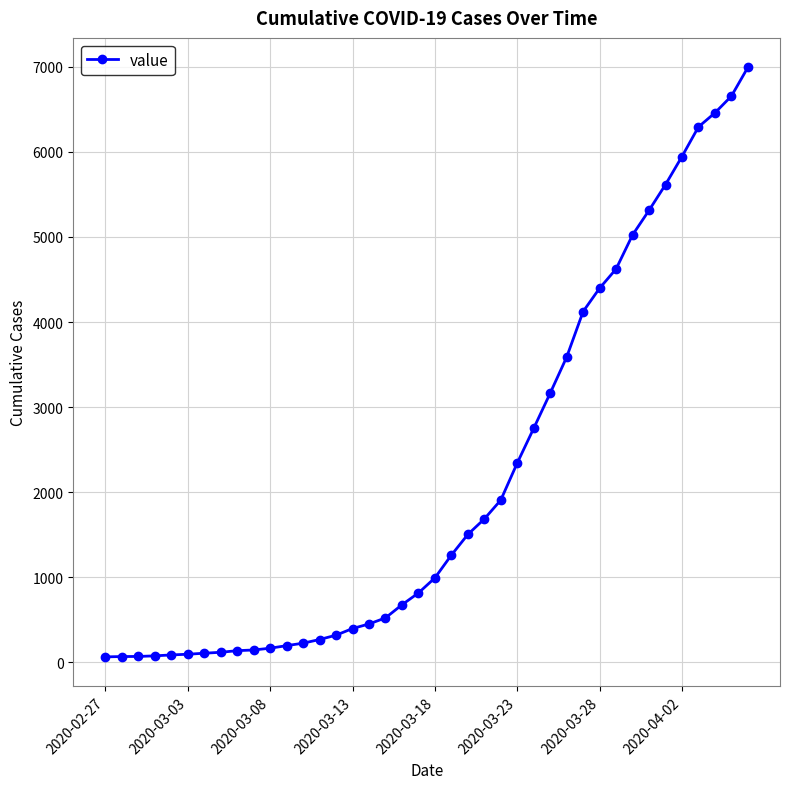

What is the average value?

2141